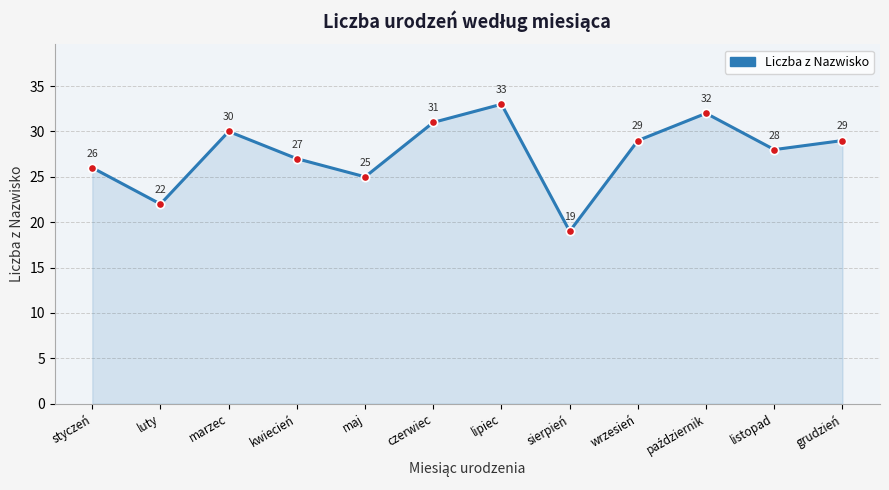

How many interior local peaks (higher than both neighbors) does the data have?

3